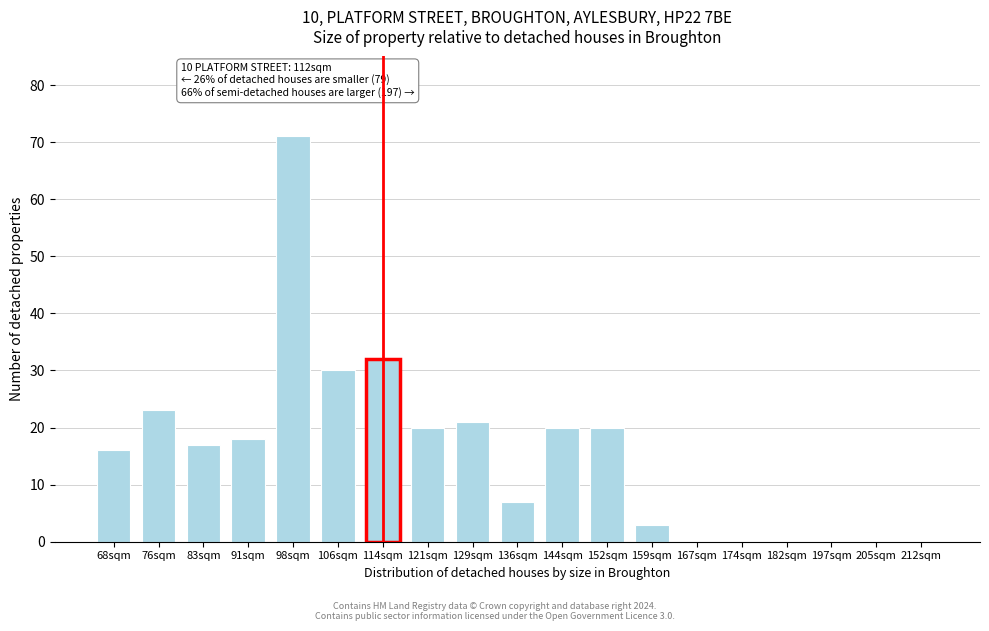

Reading right to left, transcribe all the data shown in this chart.

212sqm=0	205sqm=0	197sqm=0	182sqm=0	174sqm=0	167sqm=0	159sqm=3	152sqm=20	144sqm=20	136sqm=7	129sqm=21	121sqm=20	114sqm=32	106sqm=30	98sqm=71	91sqm=18	83sqm=17	76sqm=23	68sqm=16